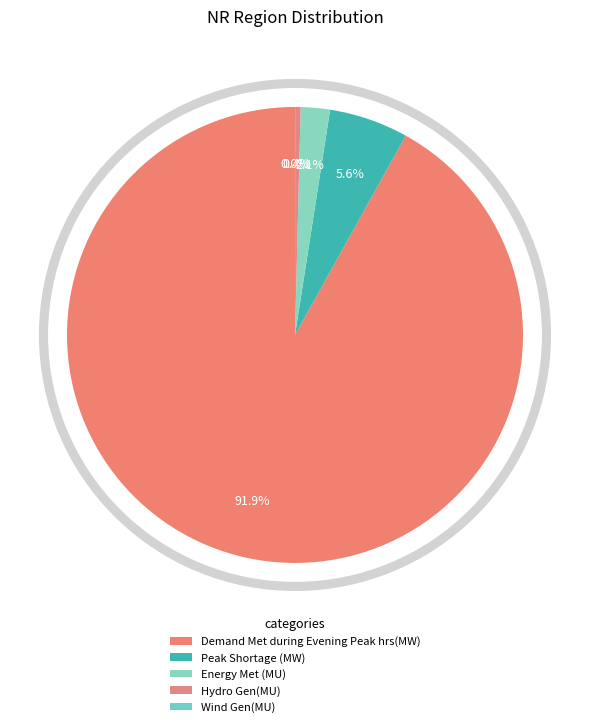

To the nearest percent, what is the difference between the largest and smallest slice percentages?

92%